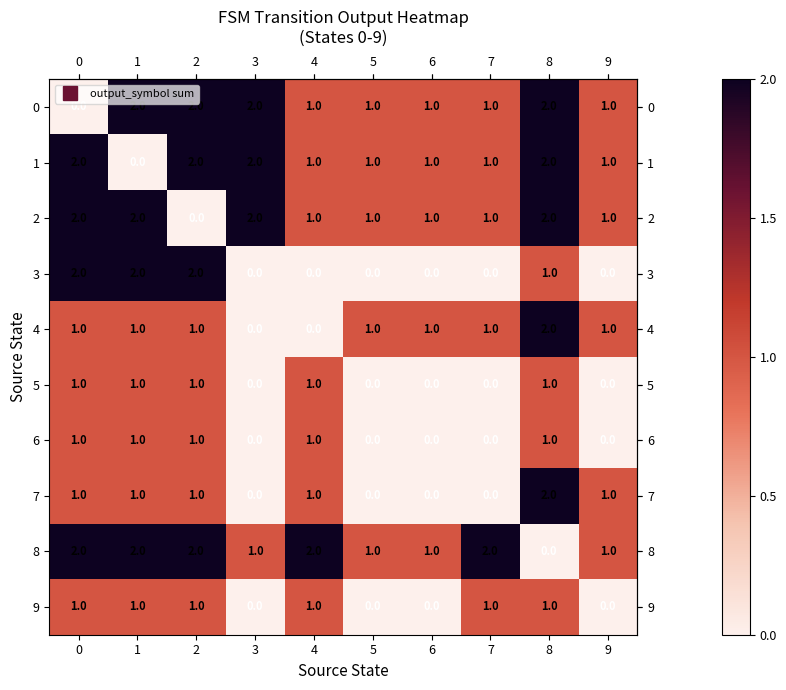

How many values in the 1 series are below 1?

1